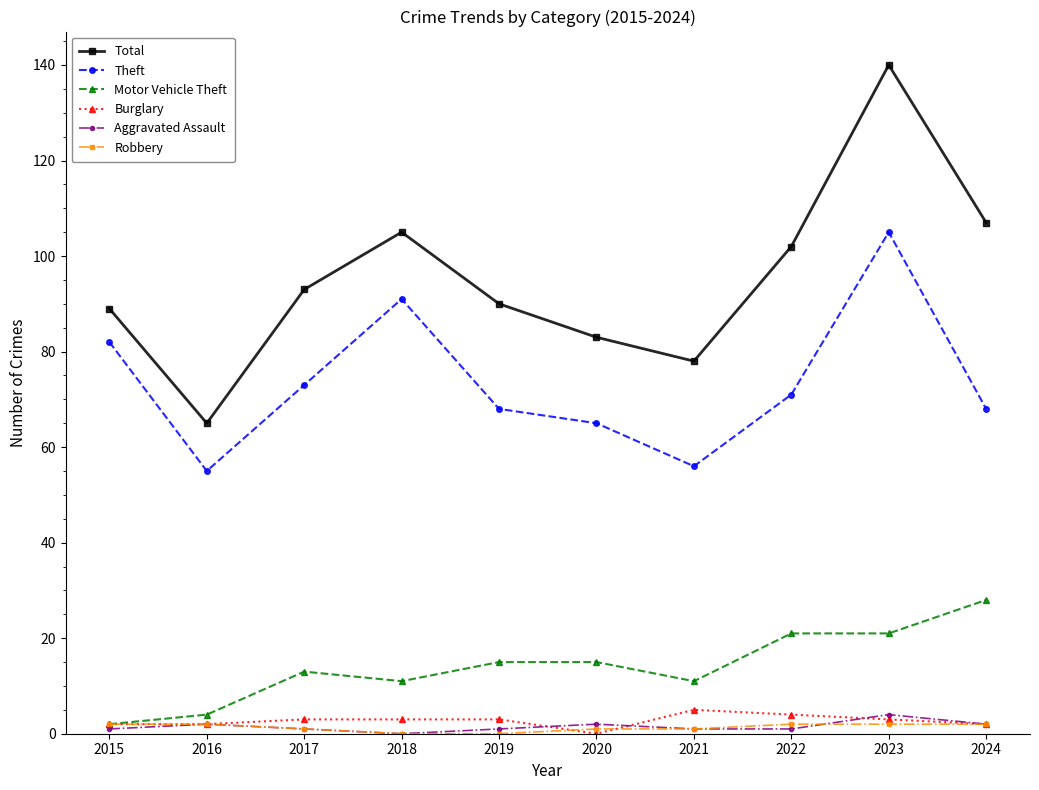

True or false: Burglary and Theft intersect in this chart.

False